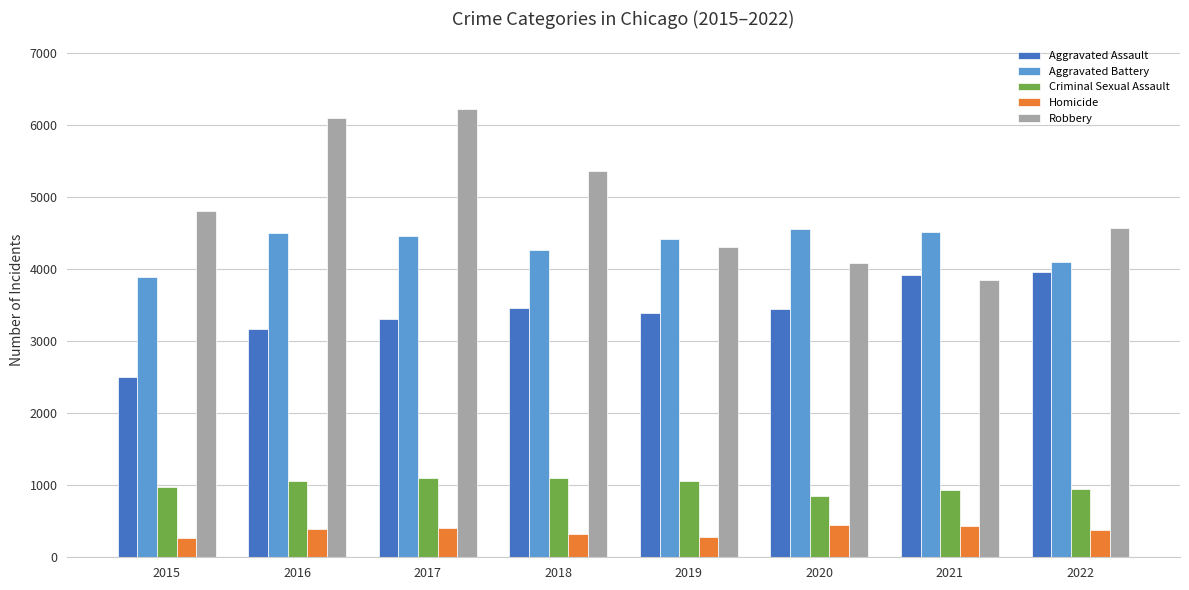

What is the maximum value shown in the chart?

6223